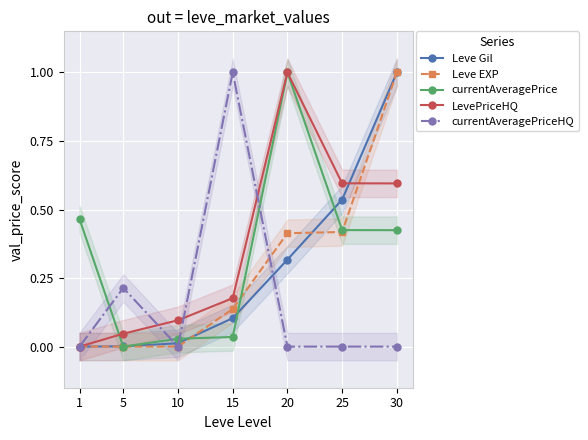

True or false: Leve EXP and currentAveragePriceHQ cross at least once.

True